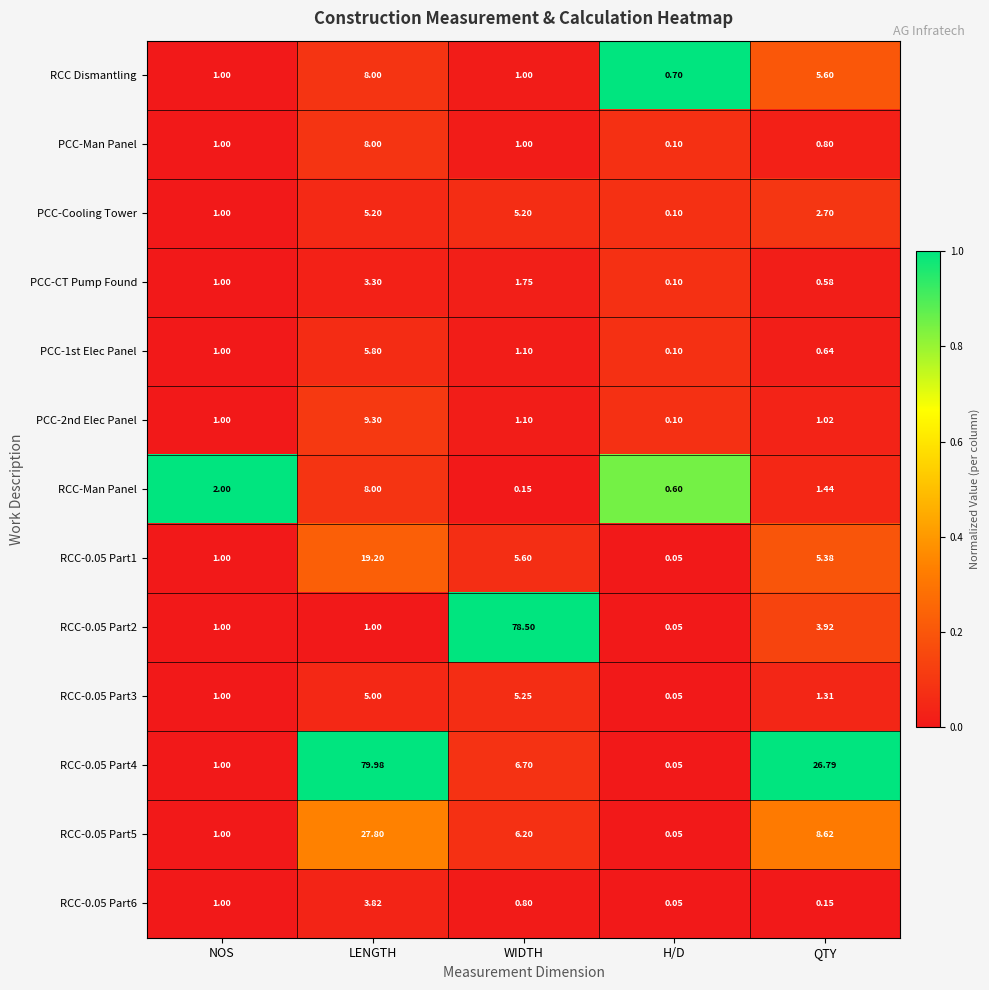

At which category is the sum across all series the highest?

LENGTH